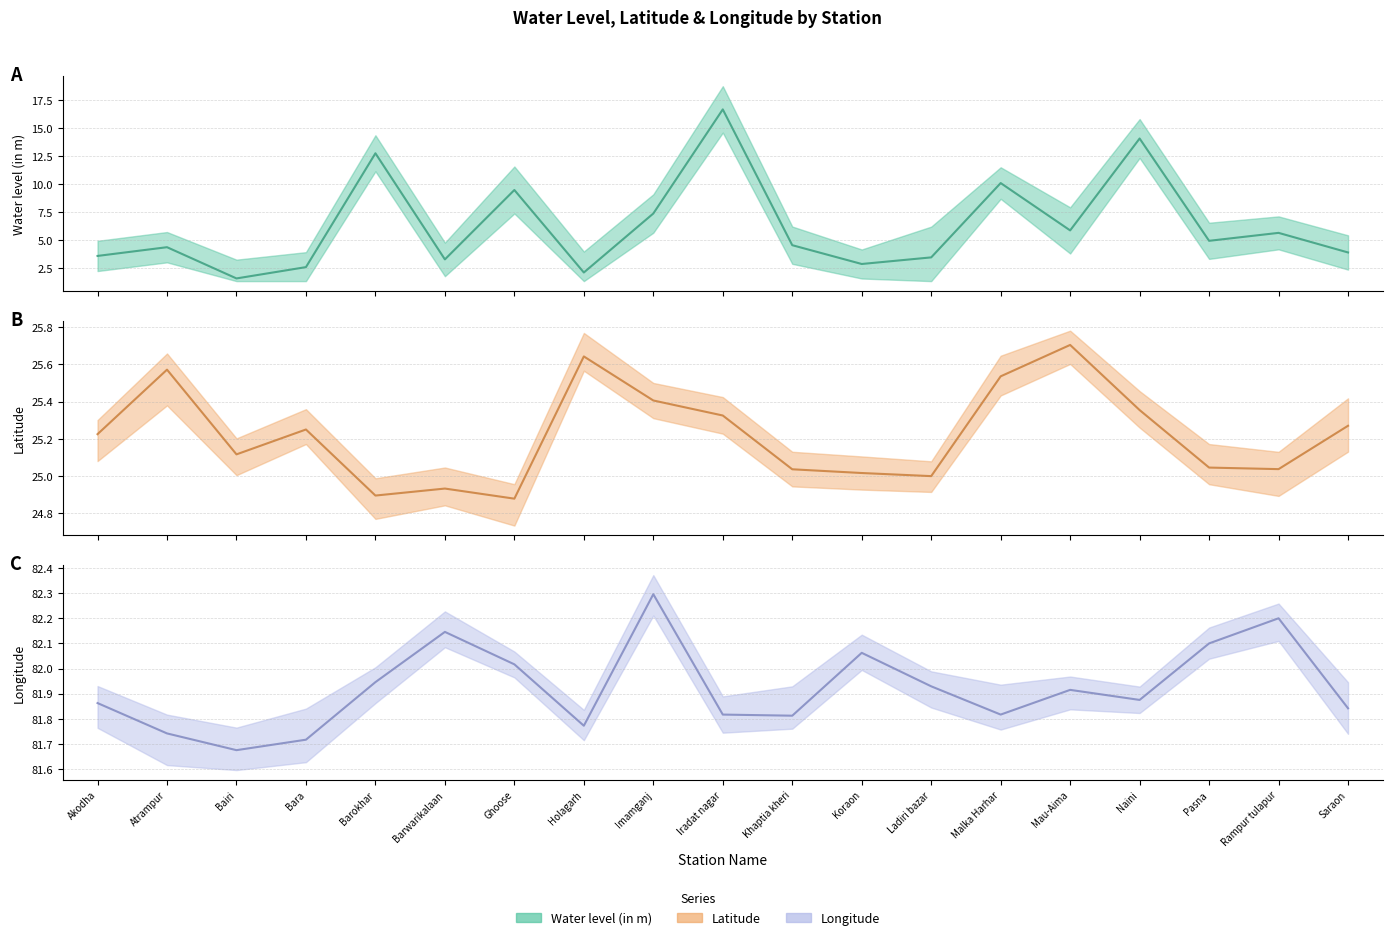

Which series has the largest total across all categories?

long